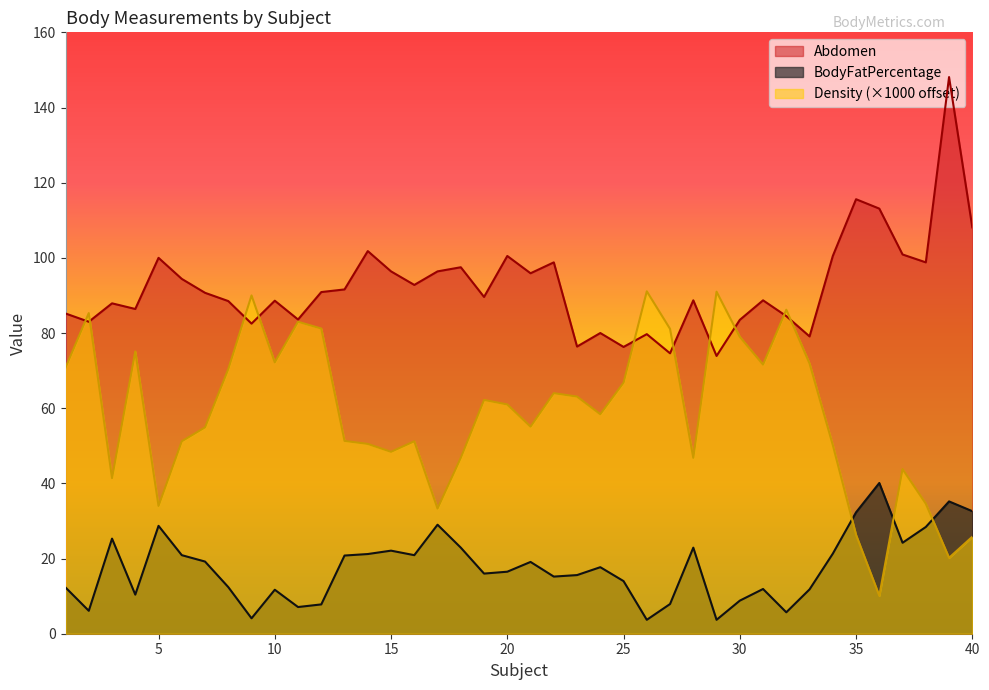

What is the difference between the second highest and minimum values in the BodyFatPercentage series?

31.5